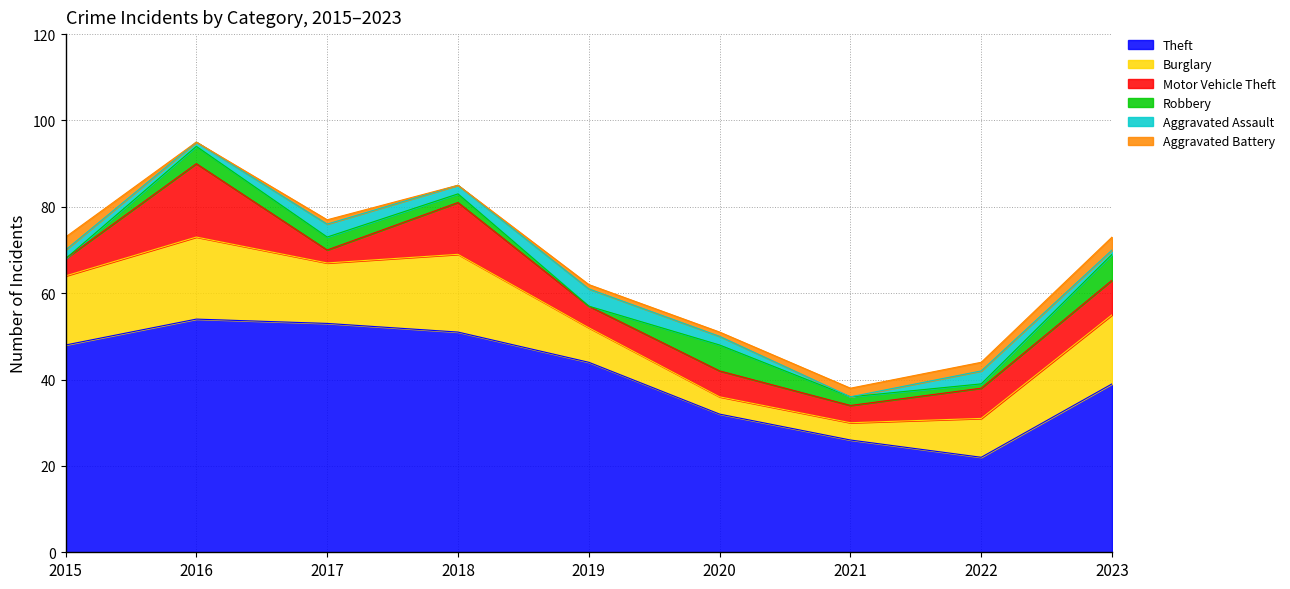

At which label does Motor Vehicle Theft reach its minimum?

2017